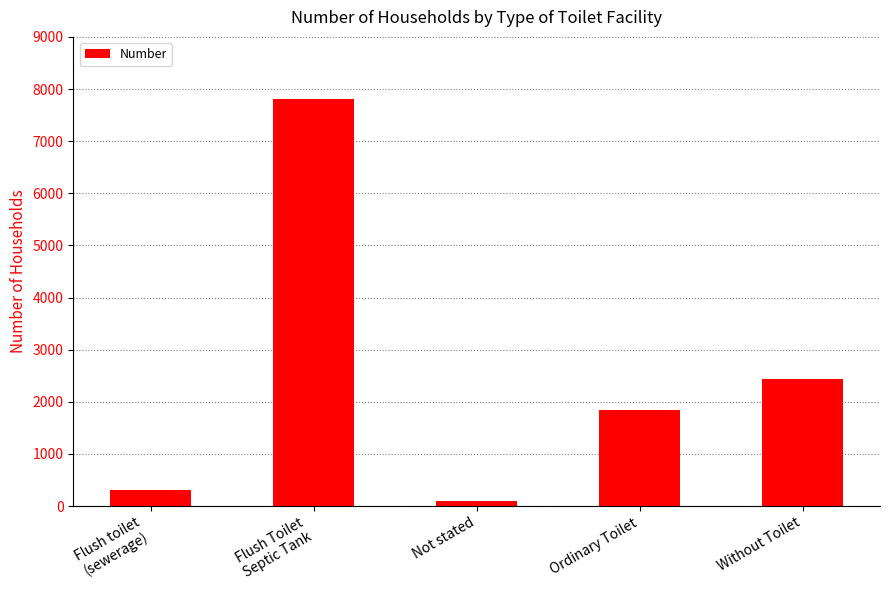

The chart shows a value of 2436 at Without Toilet. True or false?

True